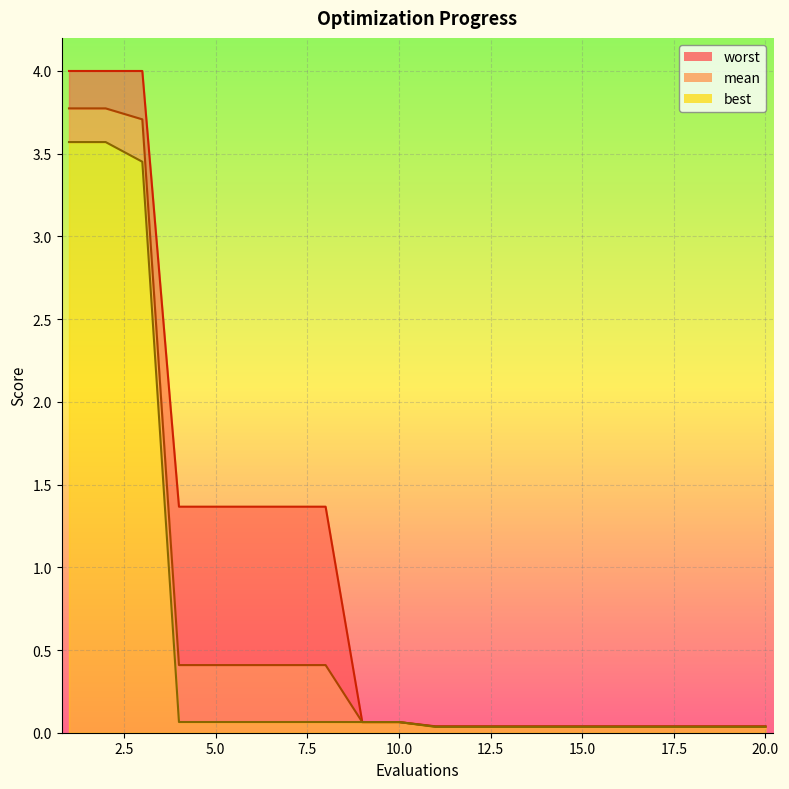

What is the total value across all series at 20.0?

0.1